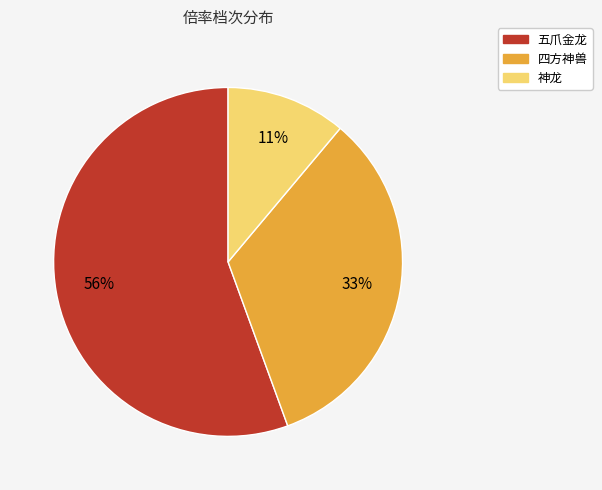

Count the number of slices in the pie.

3